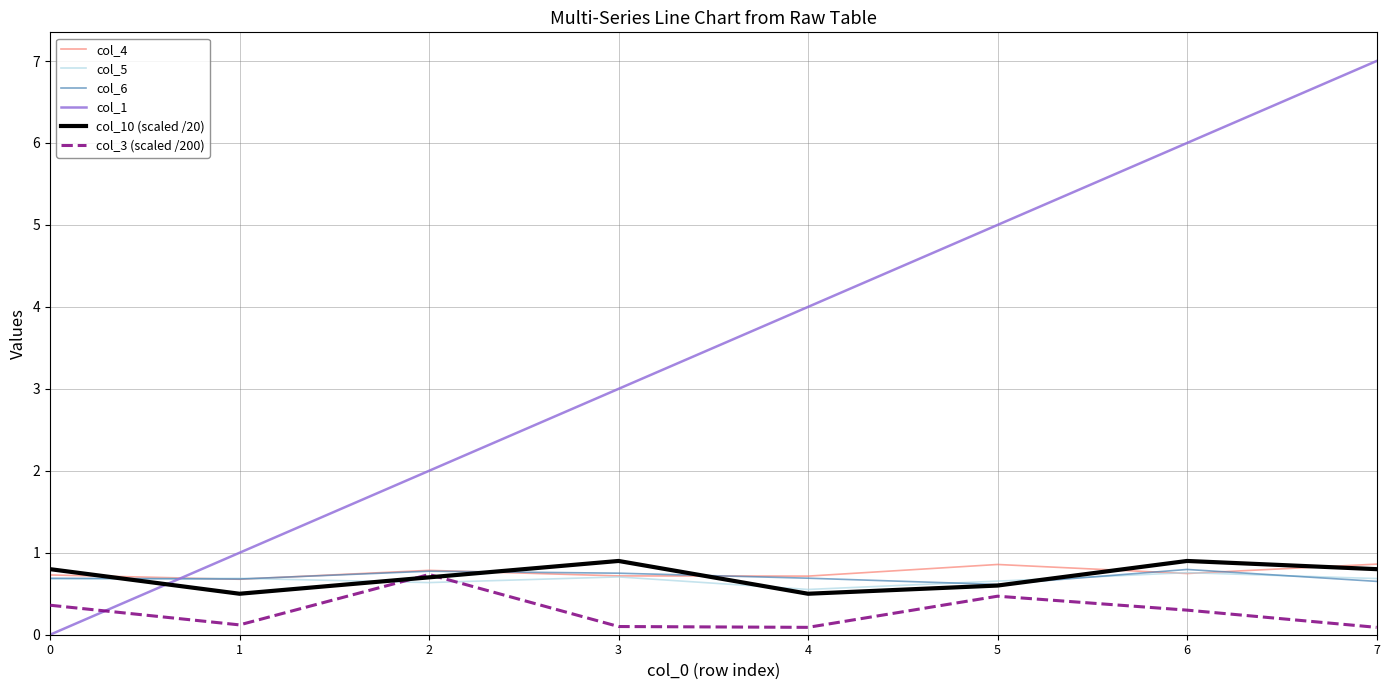

What is the difference between the highest and lowest values at 1?

0.9